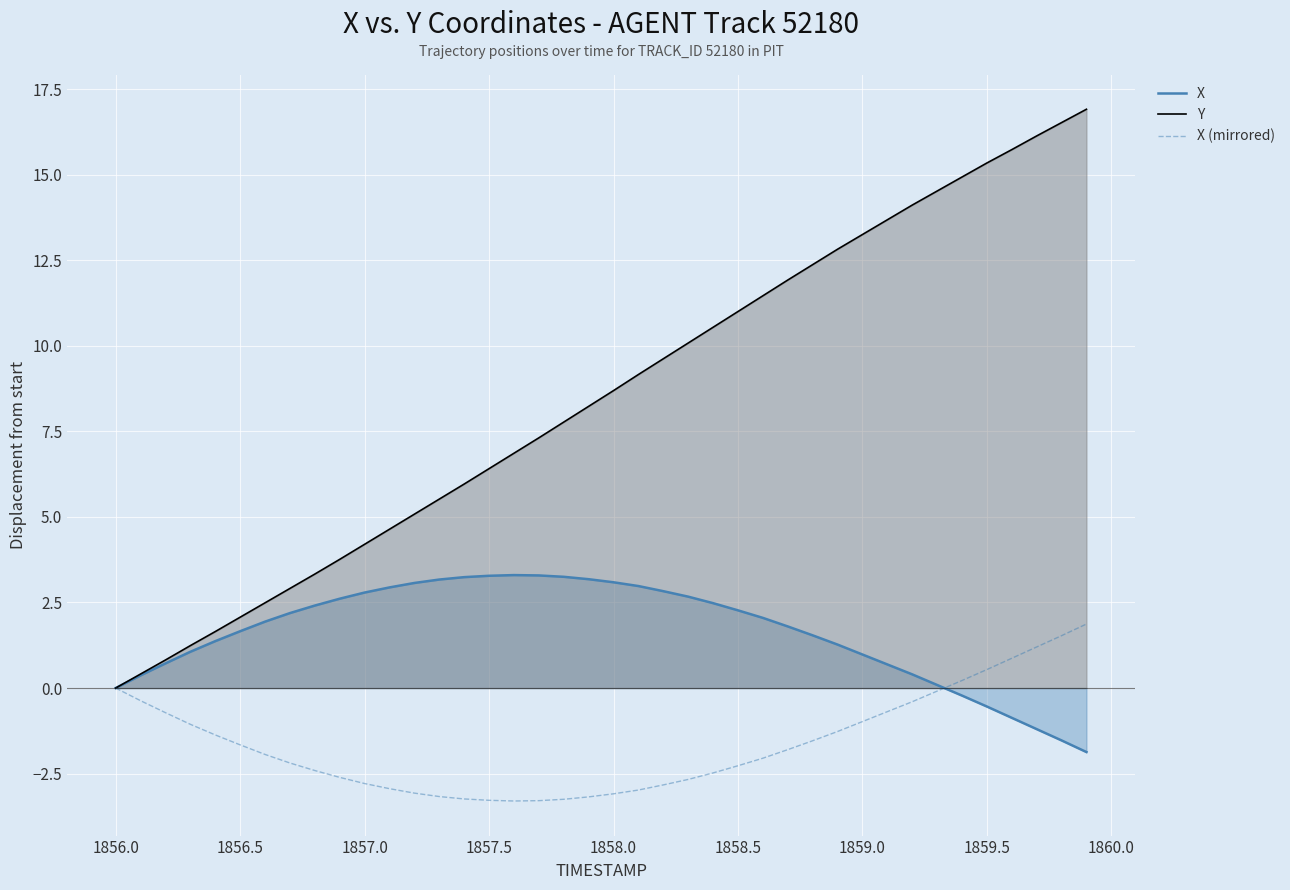

What is the maximum value for X (mirrored)?

1.9